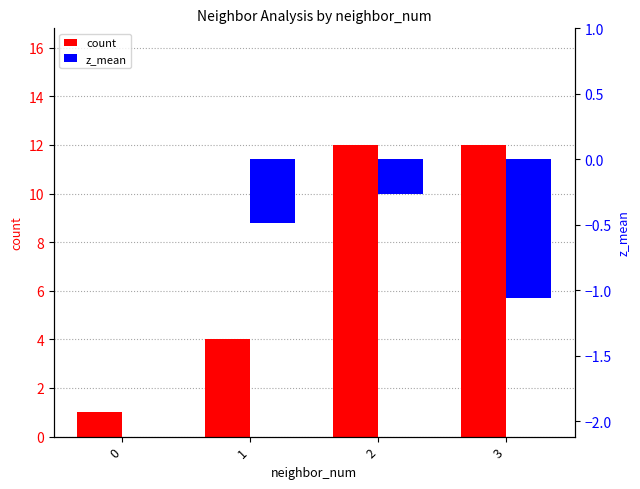

How many bars are there in total?

8